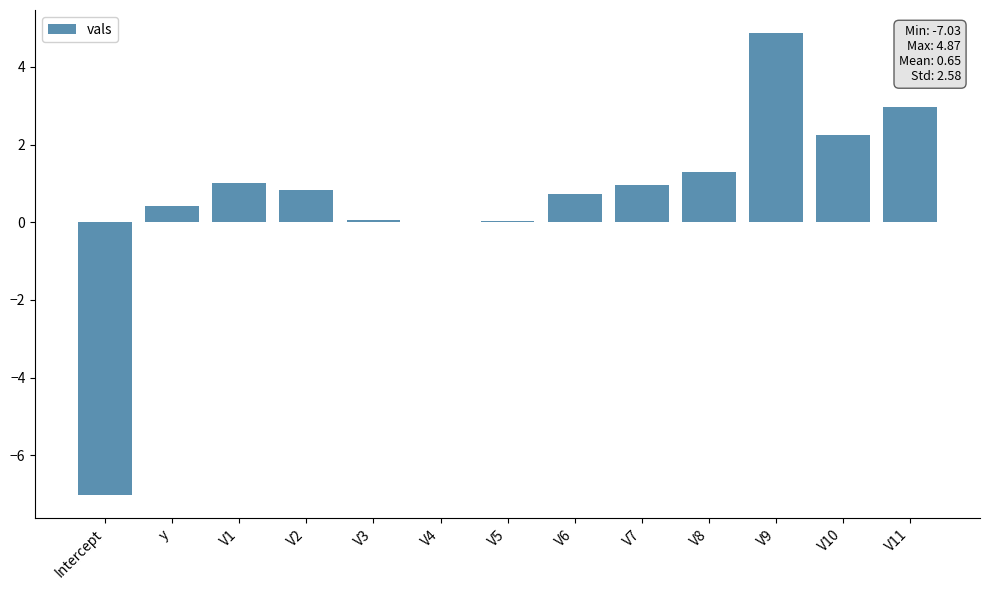

Count the number of categories in the chart.

13